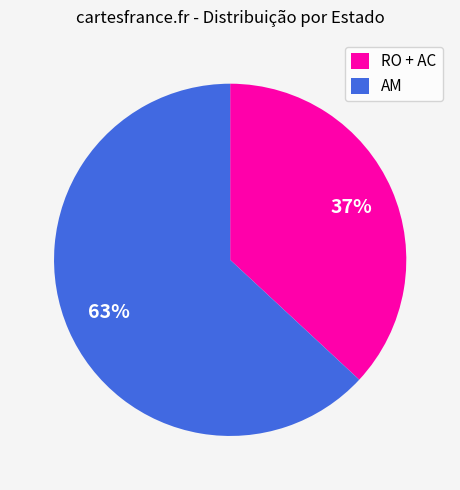

Approximately how many times larger is the value at RO + AC compared to AM?

0.6